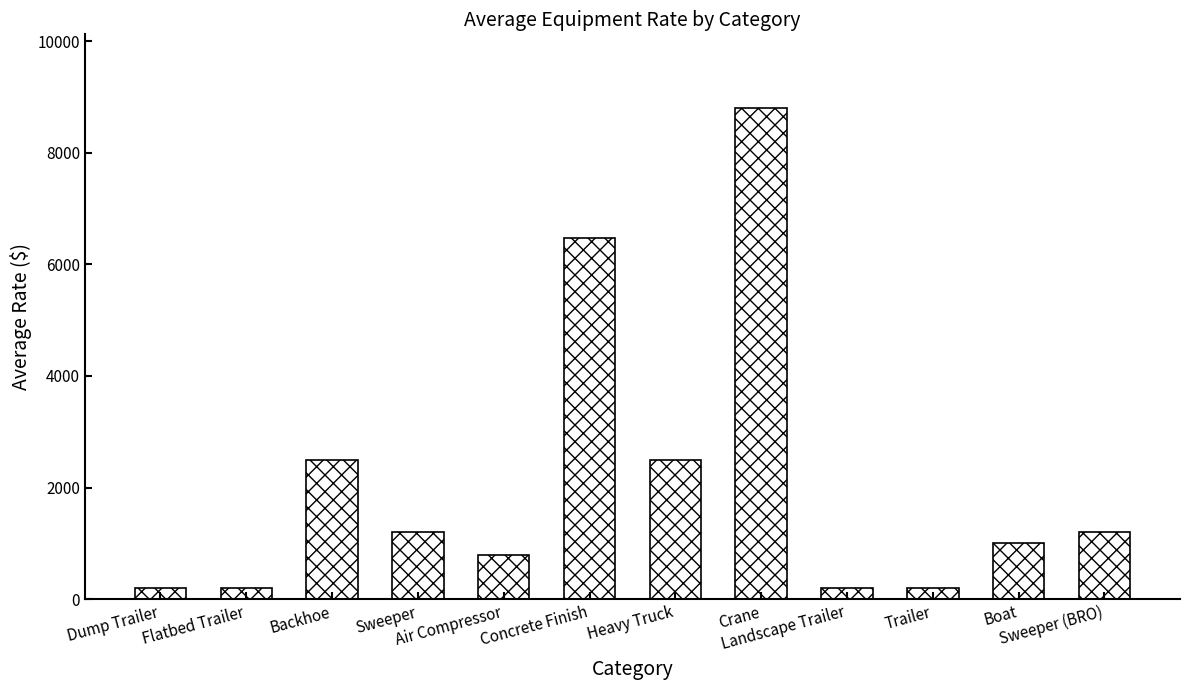

What is the average value?

2106.5